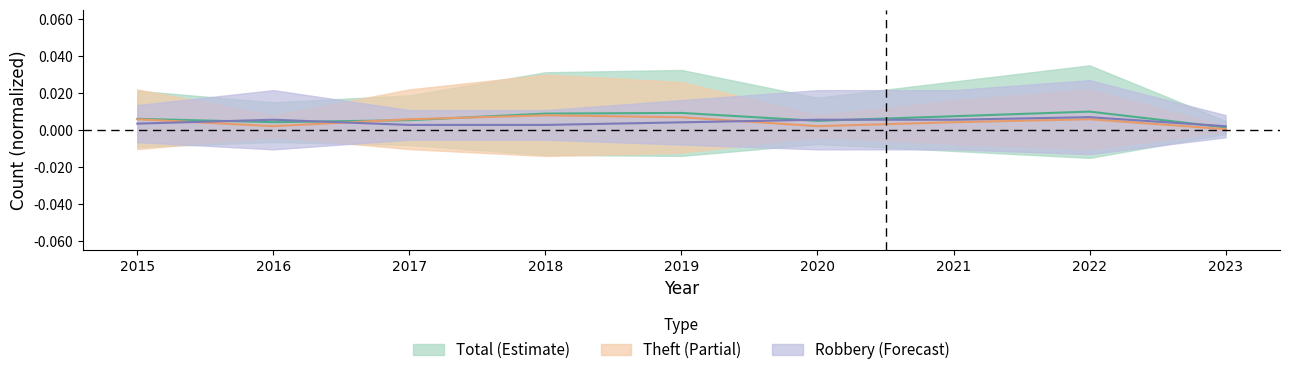

Which category has the highest value in the Total series?

2022